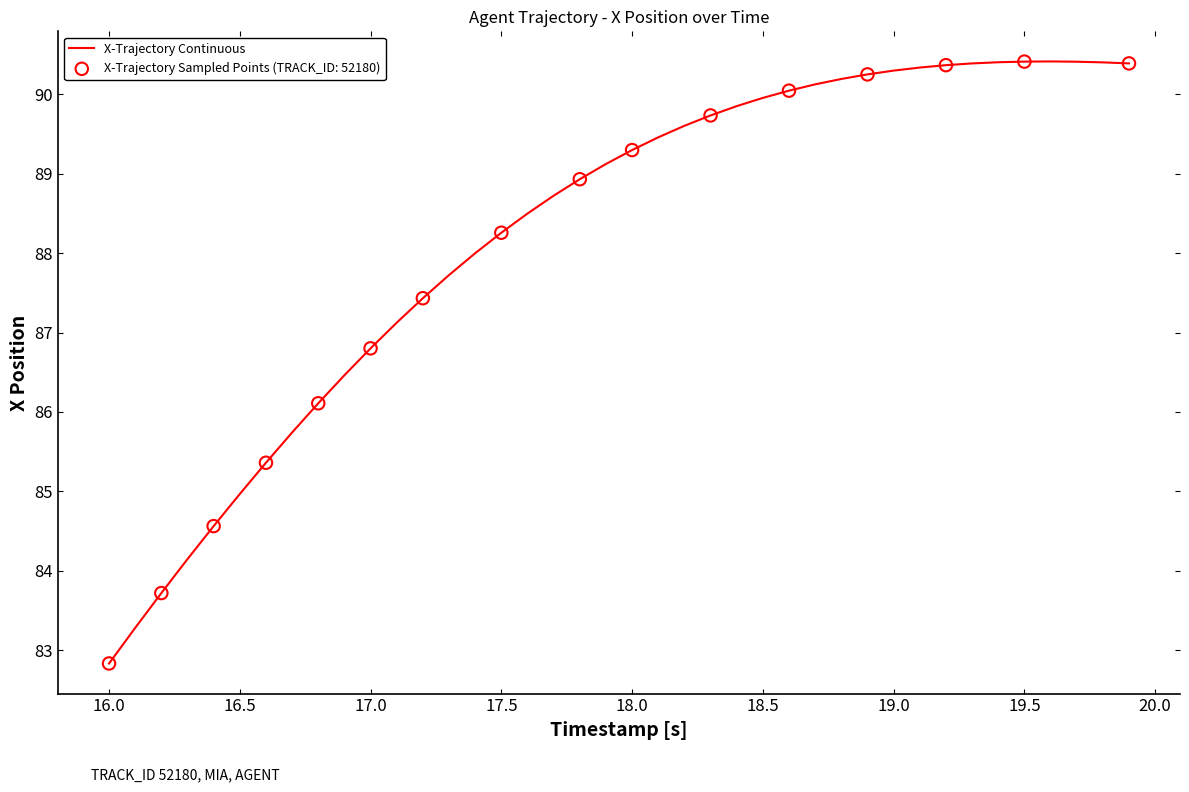

What is the minimum value shown in the chart?

82.8